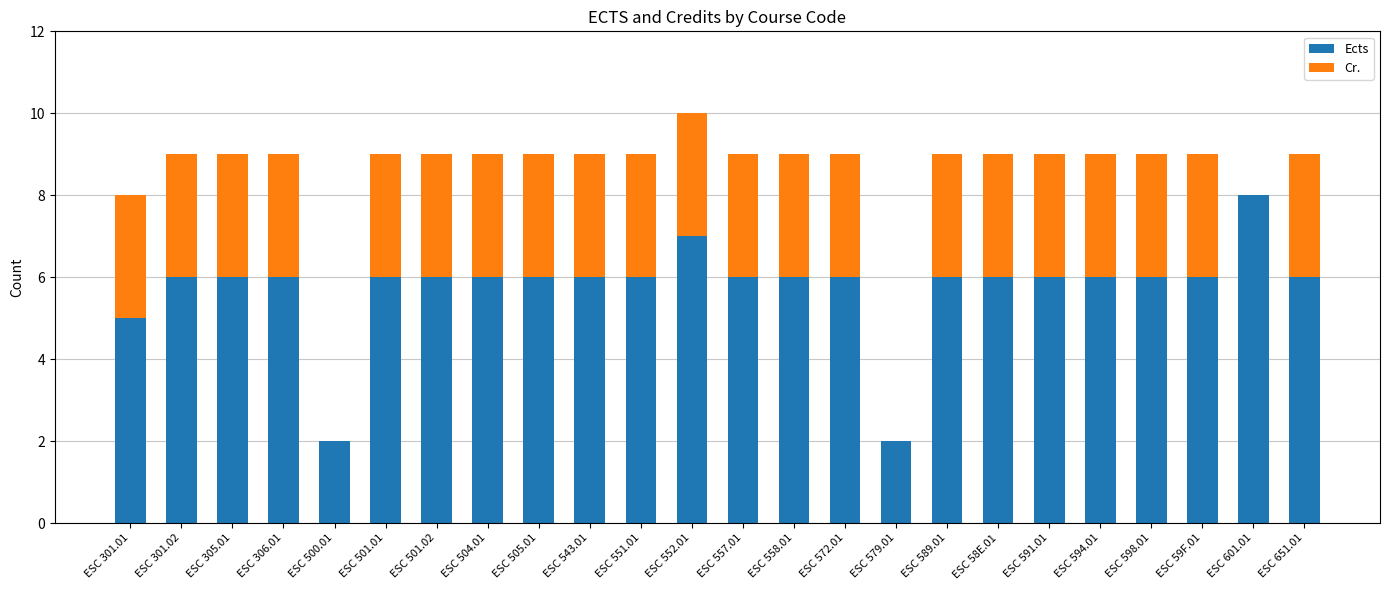

Are the bars horizontal?

No